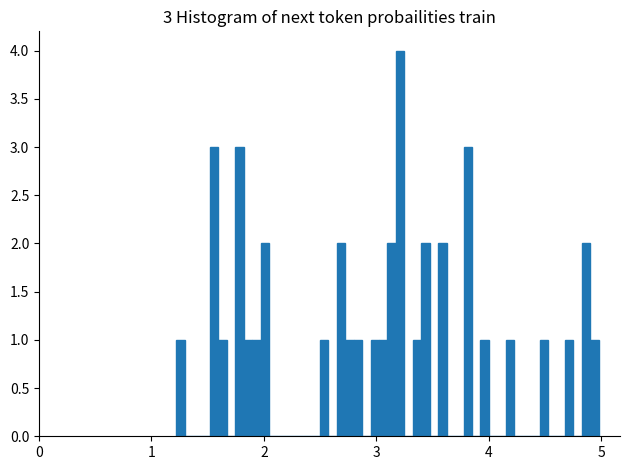

Around what value on the x-axis is the tallest bar? Give the approximate position of its centre, as read against the axis.

3.2